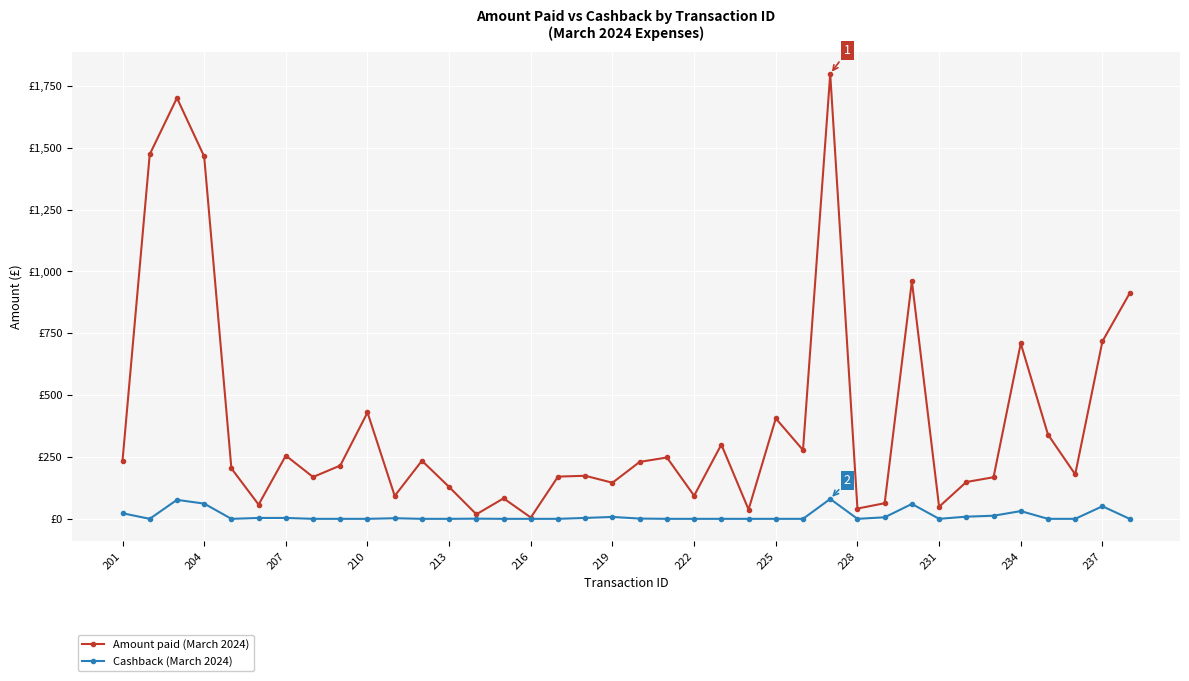

Is this an area chart (filled region under the line)?

No